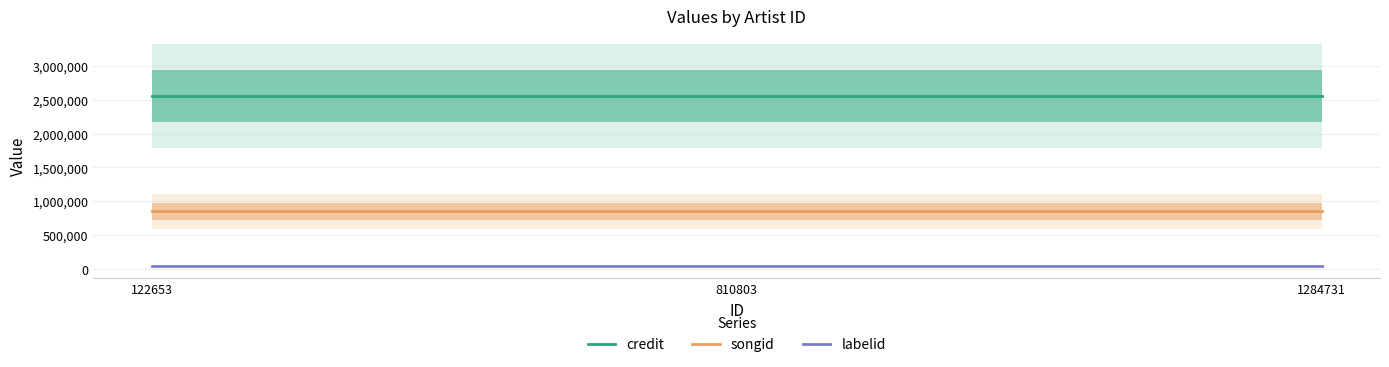

At which label does credit reach its minimum?

122653